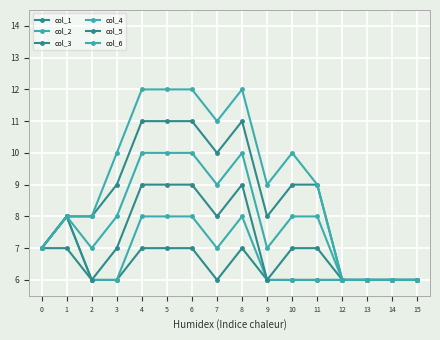

The col_2 series shows 8 at 1. True or false?

True